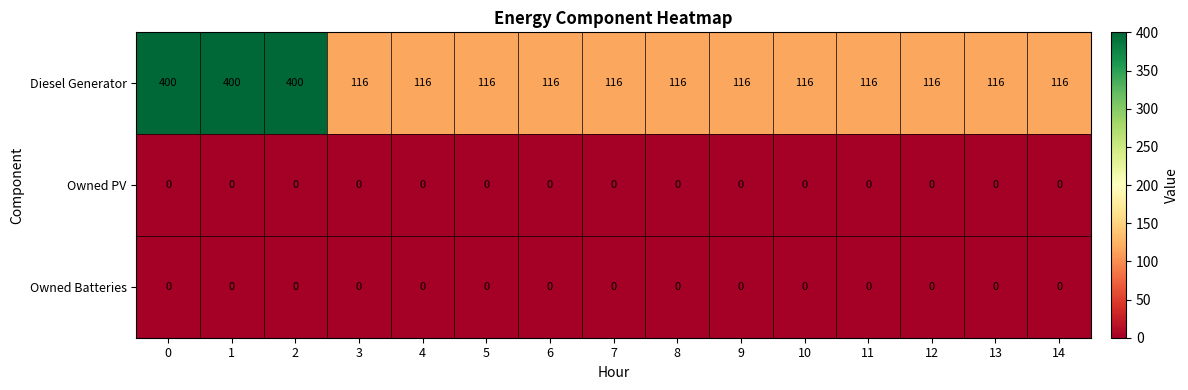

Is it true that Diesel Generator equals 182 at 7?

False